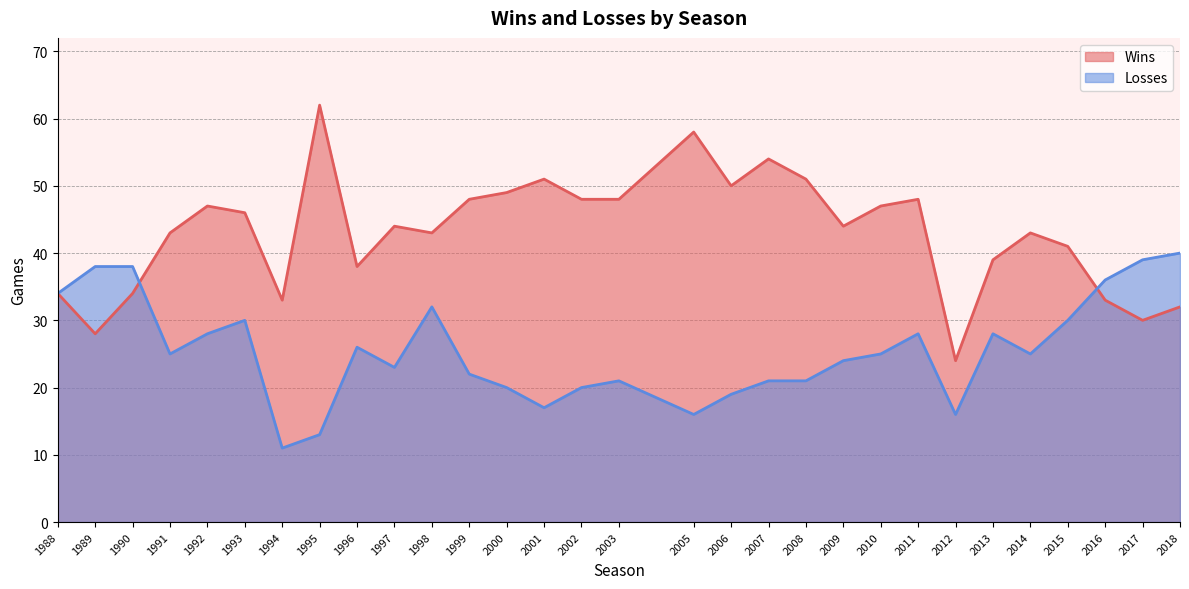

What is the sum of all Losses values?

766